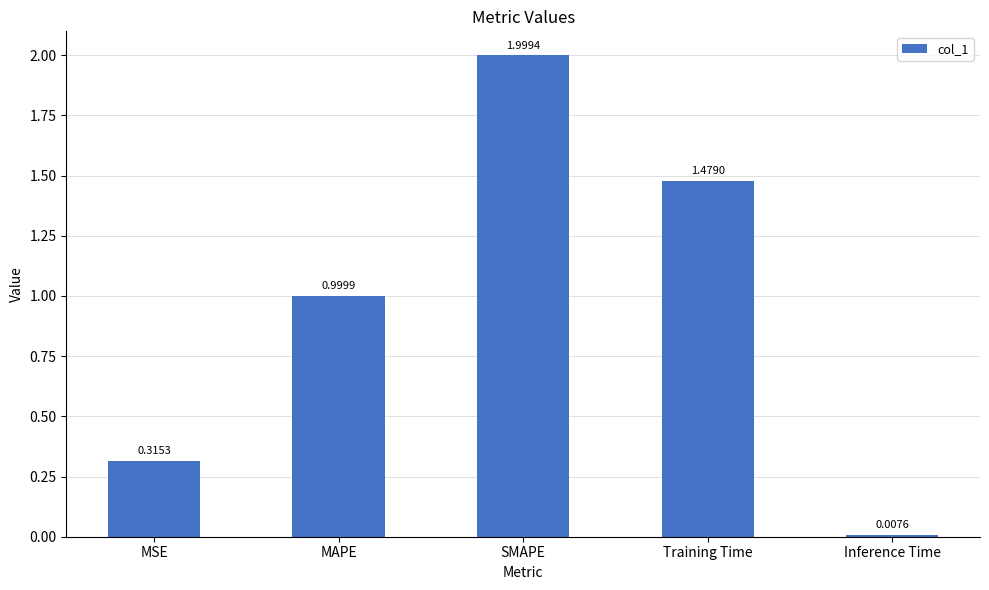

What is the sum of all values?

4.8